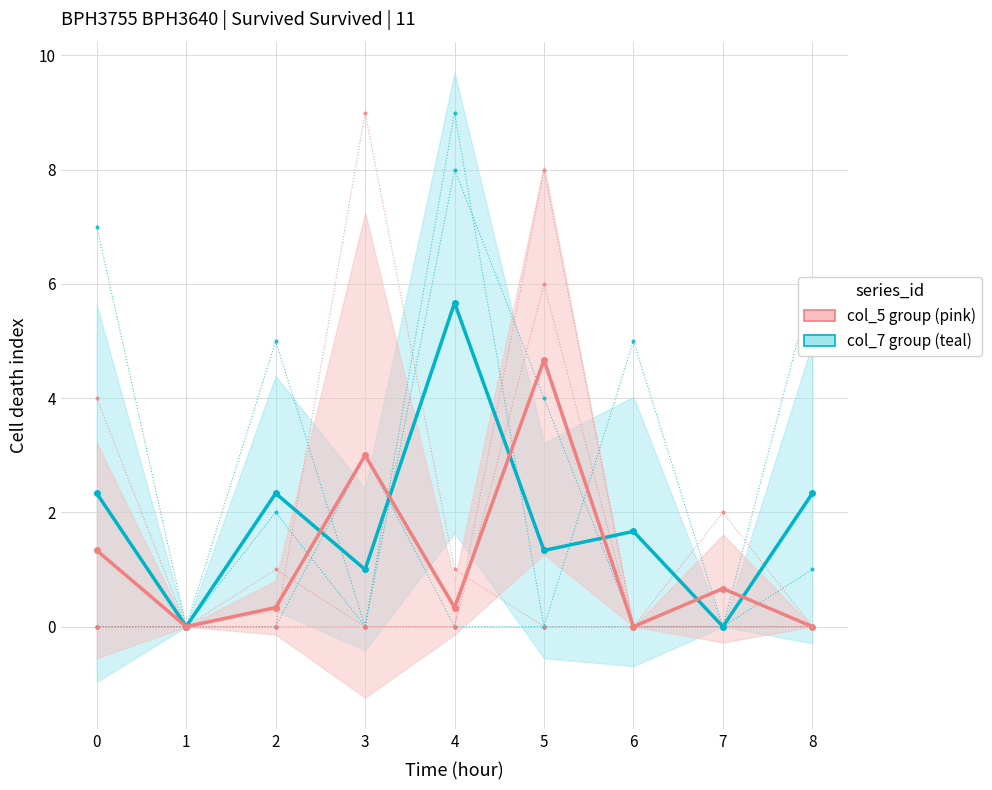

What is the sum of all col_5 (pink group) values?

10.3